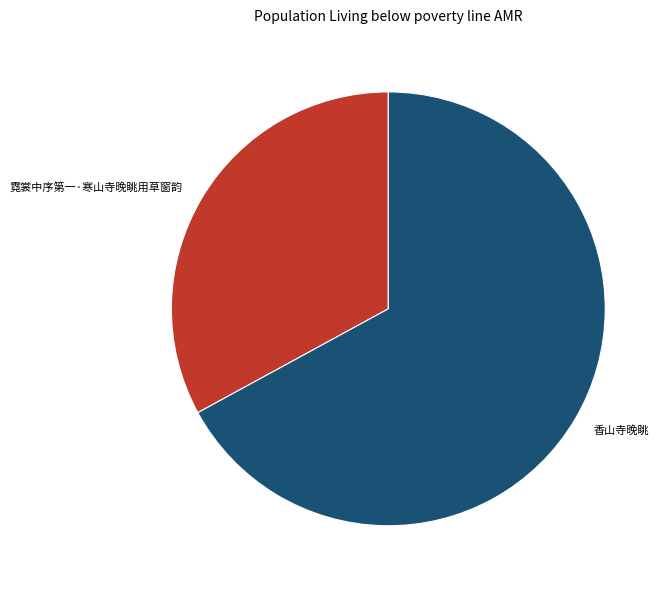

Combined, do 香山寺晚眺 and 霓裳中序第一·寒山寺晚眺用草窗韵 account for over 50%?

Yes